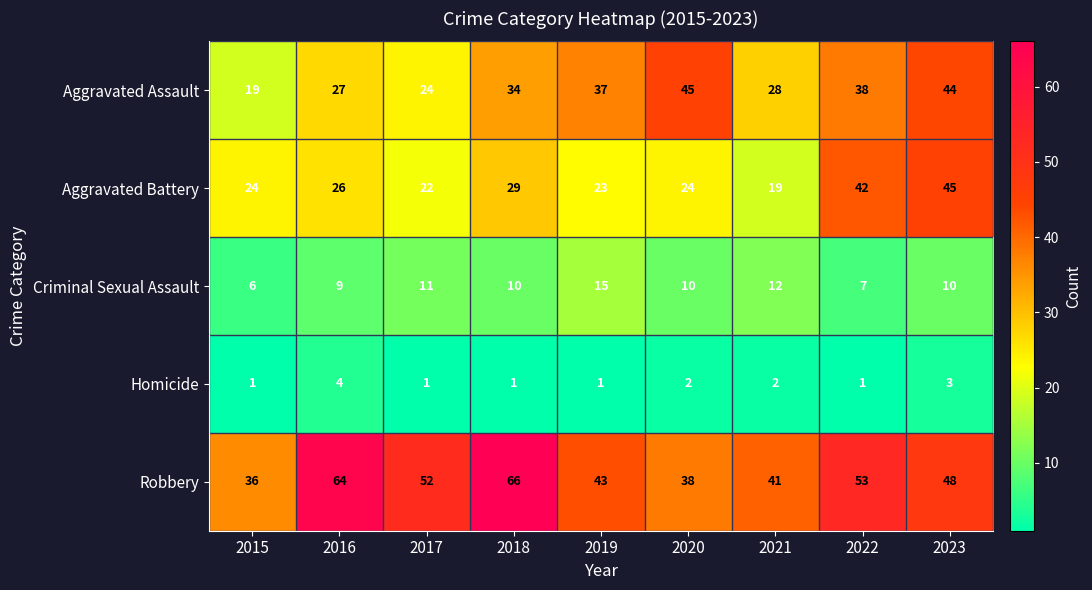

At which category is the sum across all series the highest?

2023